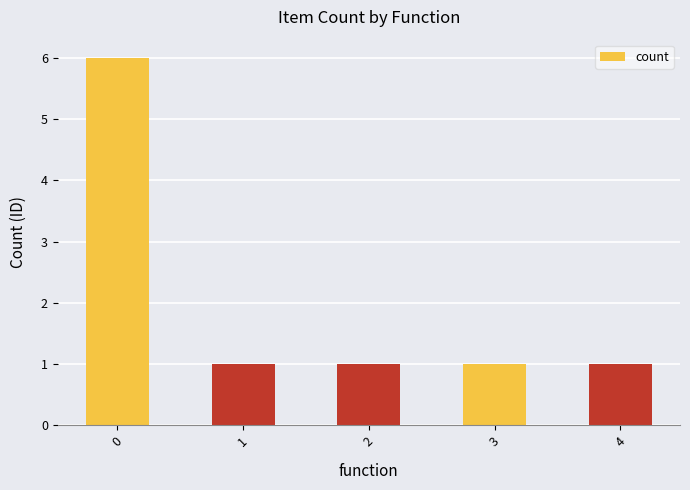

What is the minimum value shown in the chart?

1